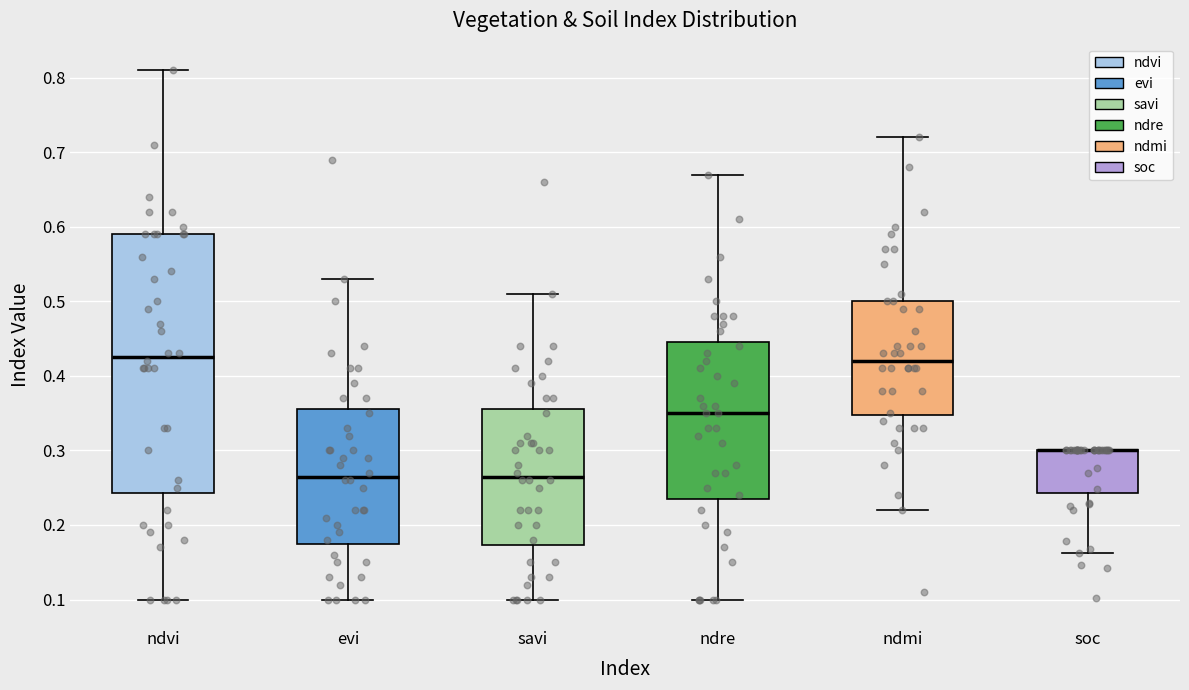

Reading left to right, read every box against the y-axis: the position of its median line, the range the box covers, and the ends of its whiskers. The values are not printed on the chart, so give them approximately, as read against the axis.

ndvi: median 0.43, box 0.24 to 0.59, whiskers 0.10 to 0.81
evi: median 0.27, box 0.18 to 0.36, whiskers 0.10 to 0.53
savi: median 0.27, box 0.17 to 0.36, whiskers 0.10 to 0.51
ndre: median 0.35, box 0.24 to 0.45, whiskers 0.10 to 0.67
ndmi: median 0.42, box 0.35 to 0.50, whiskers 0.22 to 0.72
soc: median 0.30 (drawn on the box's upper edge), box 0.24 to 0.30, whiskers 0.16 to 0.30